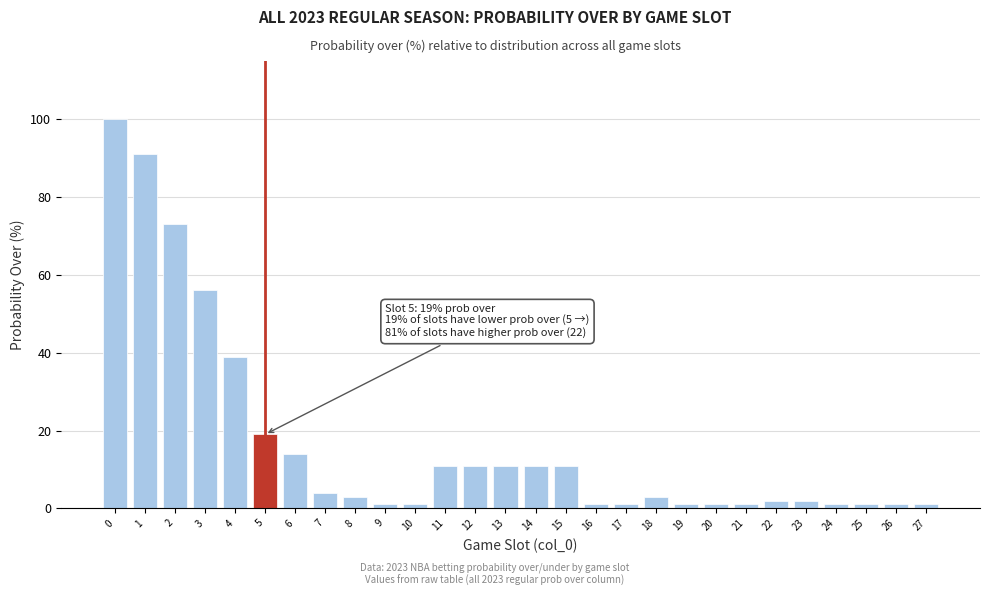

Reading left to right, transcribe all the data shown in this chart.

100	91	73	56	39	19	14	4	3	1	1	11	11	11	11	11	1	1	3	1	1	1	2	2	1	1	1	1